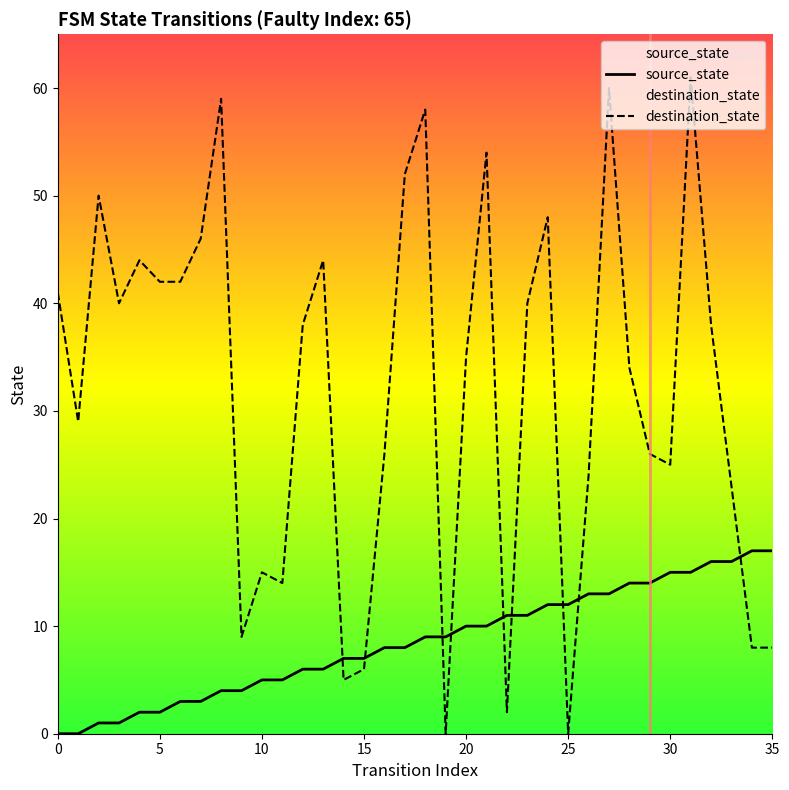

At 6, list the series in order from smallest to largest.

source_state, destination_state